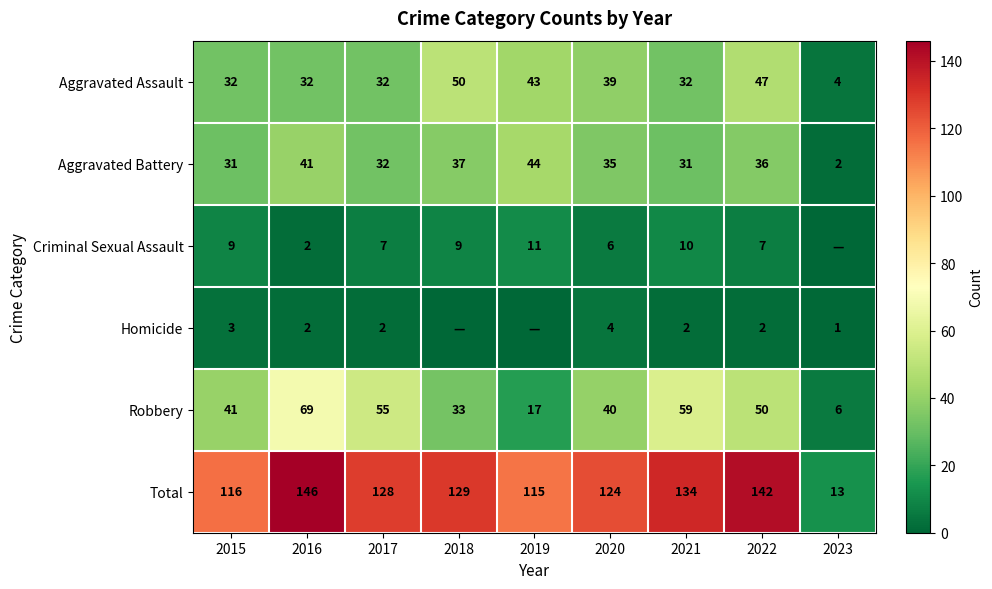

Read the Aggravated Battery value at 2019.

44